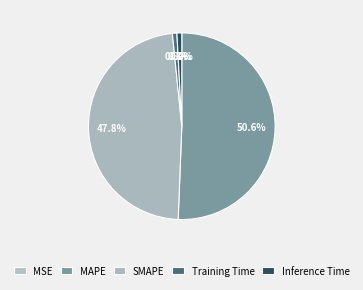

What percentage is the Training Time slice, to the nearest percent?

1%